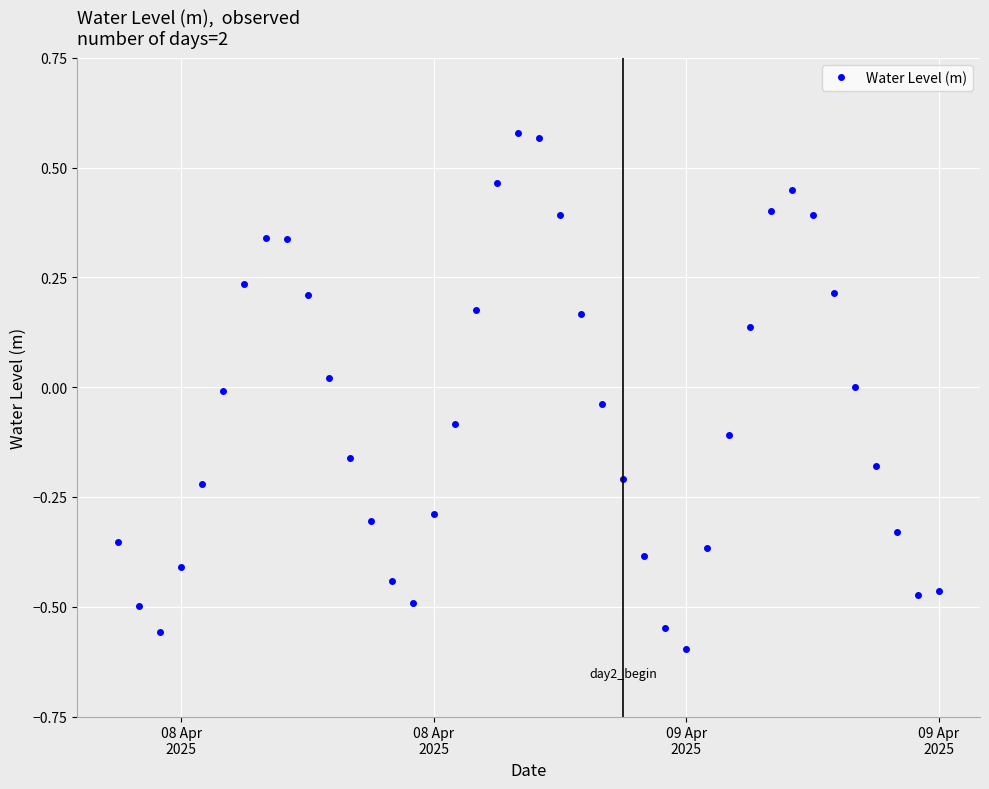

What is the sum of all values?

-2.4